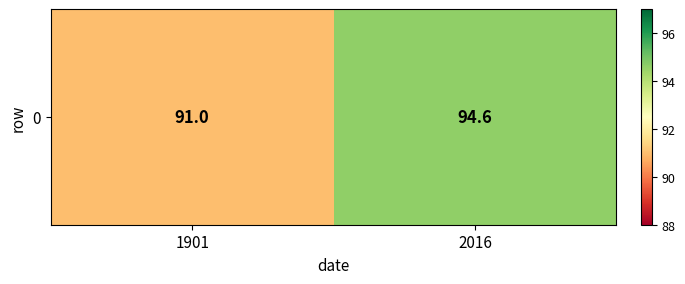

The chart shows a value of 94.6 at 2016. True or false?

True